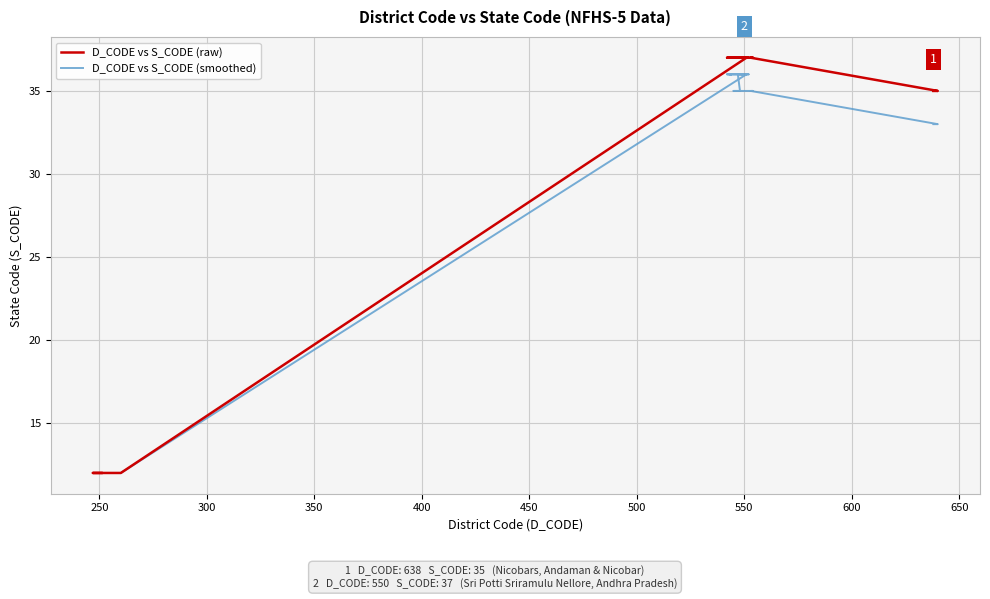

Which series has the largest range (max minus min)?

D_CODE vs S_CODE (raw)